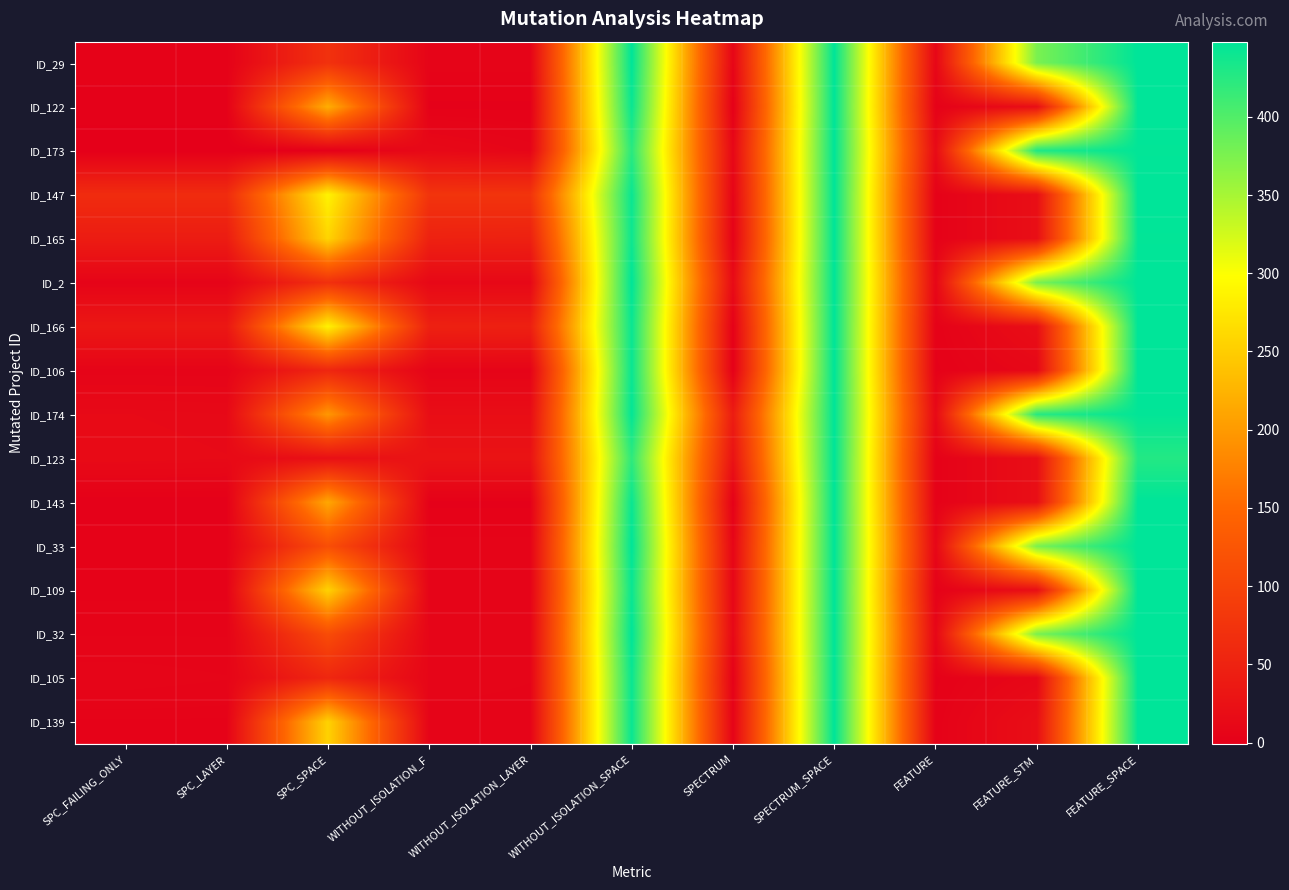

Reading right to left, transcribe all the data shown in this chart.

ID_29: FEATURE_SPACE=448	FEATURE_STM=376	FEATURE=9	SPECTRUM_SPACE=448	SPECTRUM=8	WITHOUT_ISOLATION_SPACE=448	WITHOUT_ISOLATION_LAYER=6	WITHOUT_ISOLATION_F=6	SPC_SPACE=72	SPC_LAYER=3	SPC_FAILING_ONLY=3
ID_122: FEATURE_SPACE=448	FEATURE_STM=21	FEATURE=3	SPECTRUM_SPACE=448	SPECTRUM=1	WITHOUT_ISOLATION_SPACE=442	WITHOUT_ISOLATION_LAYER=2	WITHOUT_ISOLATION_F=2	SPC_SPACE=219	SPC_LAYER=2	SPC_FAILING_ONLY=2
ID_173: FEATURE_SPACE=446	FEATURE_STM=430	FEATURE=15	SPECTRUM_SPACE=448	SPECTRUM=11	WITHOUT_ISOLATION_SPACE=424	WITHOUT_ISOLATION_LAYER=8	WITHOUT_ISOLATION_F=13	SPC_SPACE=0	SPC_LAYER=-1	SPC_FAILING_ONLY=-1
ID_147: FEATURE_SPACE=448	FEATURE_STM=21	FEATURE=3	SPECTRUM_SPACE=448	SPECTRUM=7	WITHOUT_ISOLATION_SPACE=442	WITHOUT_ISOLATION_LAYER=76	WITHOUT_ISOLATION_F=76	SPC_SPACE=287	SPC_LAYER=64	SPC_FAILING_ONLY=64
ID_165: FEATURE_SPACE=446	FEATURE_STM=21	FEATURE=3	SPECTRUM_SPACE=448	SPECTRUM=4	WITHOUT_ISOLATION_SPACE=440	WITHOUT_ISOLATION_LAYER=48	WITHOUT_ISOLATION_F=49	SPC_SPACE=257	SPC_LAYER=41	SPC_FAILING_ONLY=41
ID_2: FEATURE_SPACE=448	FEATURE_STM=376	FEATURE=9	SPECTRUM_SPACE=448	SPECTRUM=16	WITHOUT_ISOLATION_SPACE=448	WITHOUT_ISOLATION_LAYER=12	WITHOUT_ISOLATION_F=12	SPC_SPACE=70	SPC_LAYER=6	SPC_FAILING_ONLY=6
ID_166: FEATURE_SPACE=448	FEATURE_STM=21	FEATURE=3	SPECTRUM_SPACE=448	SPECTRUM=2	WITHOUT_ISOLATION_SPACE=442	WITHOUT_ISOLATION_LAYER=47	WITHOUT_ISOLATION_F=48	SPC_SPACE=286	SPC_LAYER=34	SPC_FAILING_ONLY=34
ID_106: FEATURE_SPACE=448	FEATURE_STM=11	FEATURE=2	SPECTRUM_SPACE=448	SPECTRUM=1	WITHOUT_ISOLATION_SPACE=442	WITHOUT_ISOLATION_LAYER=6	WITHOUT_ISOLATION_F=6	SPC_SPACE=56	SPC_LAYER=6	SPC_FAILING_ONLY=6
ID_174: FEATURE_SPACE=446	FEATURE_STM=425	FEATURE=13	SPECTRUM_SPACE=448	SPECTRUM=41	WITHOUT_ISOLATION_SPACE=446	WITHOUT_ISOLATION_LAYER=20	WITHOUT_ISOLATION_F=20	SPC_SPACE=197	SPC_LAYER=13	SPC_FAILING_ONLY=14
ID_123: FEATURE_SPACE=427	FEATURE_STM=21	FEATURE=3	SPECTRUM_SPACE=448	SPECTRUM=27	WITHOUT_ISOLATION_SPACE=421	WITHOUT_ISOLATION_LAYER=28	WITHOUT_ISOLATION_F=28	SPC_SPACE=23	SPC_LAYER=14	SPC_FAILING_ONLY=15
ID_143: FEATURE_SPACE=448	FEATURE_STM=21	FEATURE=3	SPECTRUM_SPACE=448	SPECTRUM=2	WITHOUT_ISOLATION_SPACE=442	WITHOUT_ISOLATION_LAYER=2	WITHOUT_ISOLATION_F=2	SPC_SPACE=213	SPC_LAYER=1	SPC_FAILING_ONLY=1
ID_33: FEATURE_SPACE=448	FEATURE_STM=376	FEATURE=9	SPECTRUM_SPACE=448	SPECTRUM=8	WITHOUT_ISOLATION_SPACE=448	WITHOUT_ISOLATION_LAYER=6	WITHOUT_ISOLATION_F=6	SPC_SPACE=114	SPC_LAYER=4	SPC_FAILING_ONLY=4
ID_109: FEATURE_SPACE=448	FEATURE_STM=21	FEATURE=3	SPECTRUM_SPACE=448	SPECTRUM=10	WITHOUT_ISOLATION_SPACE=442	WITHOUT_ISOLATION_LAYER=6	WITHOUT_ISOLATION_F=6	SPC_SPACE=255	SPC_LAYER=4	SPC_FAILING_ONLY=4
ID_32: FEATURE_SPACE=448	FEATURE_STM=376	FEATURE=9	SPECTRUM_SPACE=448	SPECTRUM=12	WITHOUT_ISOLATION_SPACE=448	WITHOUT_ISOLATION_LAYER=8	WITHOUT_ISOLATION_F=8	SPC_SPACE=111	SPC_LAYER=5	SPC_FAILING_ONLY=5
ID_105: FEATURE_SPACE=448	FEATURE_STM=11	FEATURE=2	SPECTRUM_SPACE=448	SPECTRUM=3	WITHOUT_ISOLATION_SPACE=442	WITHOUT_ISOLATION_LAYER=7	WITHOUT_ISOLATION_F=8	SPC_SPACE=57	SPC_LAYER=7	SPC_FAILING_ONLY=8
ID_139: FEATURE_SPACE=448	FEATURE_STM=21	FEATURE=3	SPECTRUM_SPACE=448	SPECTRUM=6	WITHOUT_ISOLATION_SPACE=442	WITHOUT_ISOLATION_LAYER=6	WITHOUT_ISOLATION_F=6	SPC_SPACE=255	SPC_LAYER=4	SPC_FAILING_ONLY=4